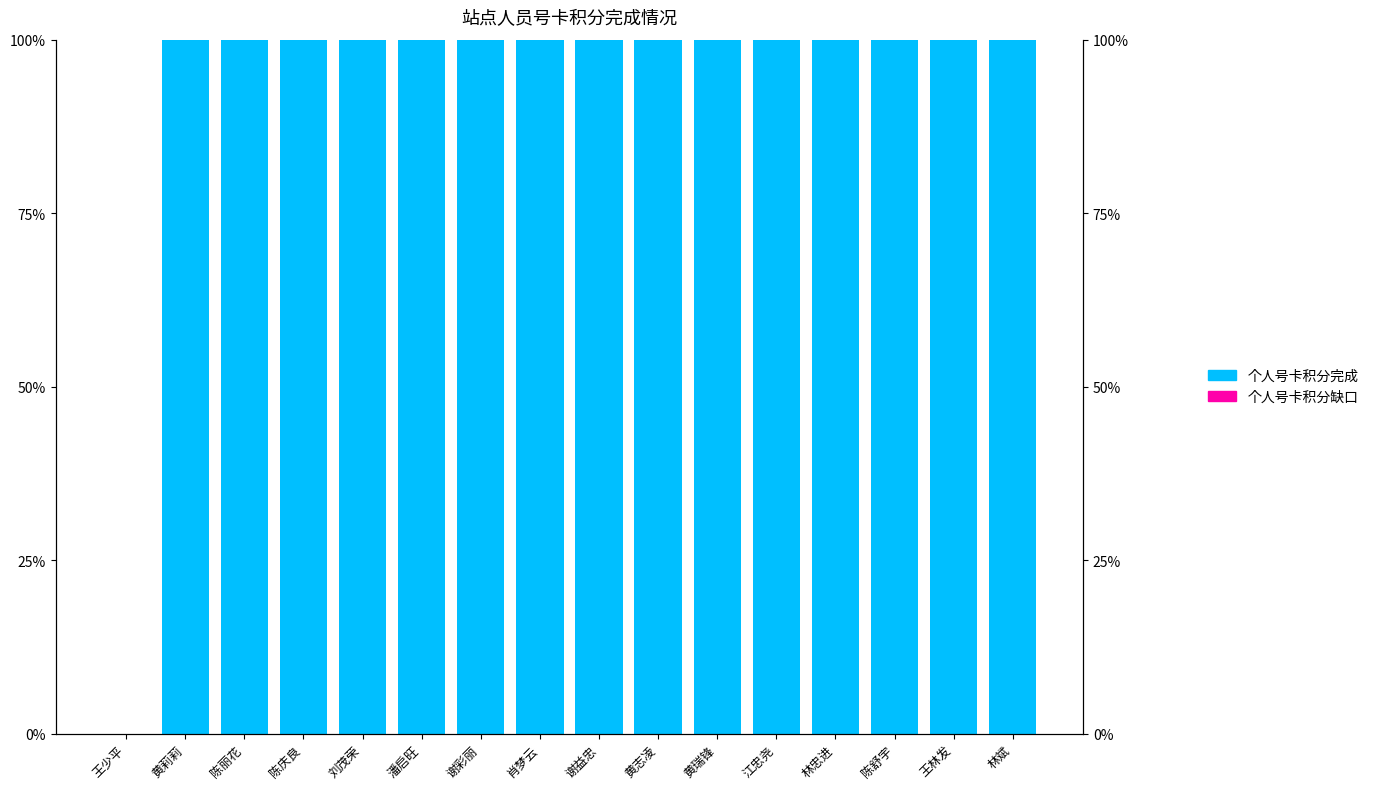

What is the label of the 4th bar from the right?

林忠进